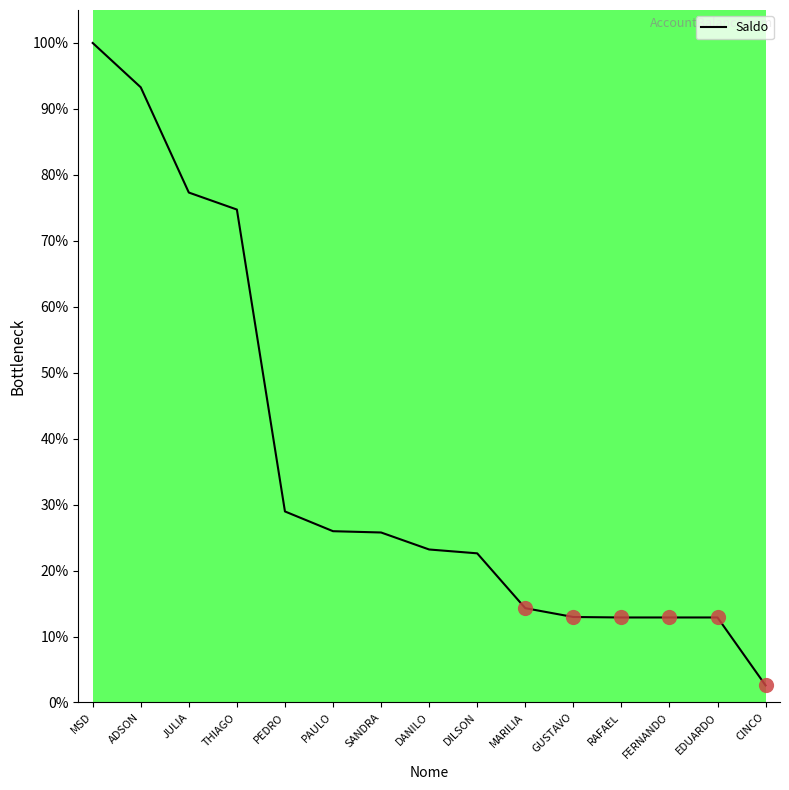

What is the change in value from MARILIA to GUSTAVO?

-1.3